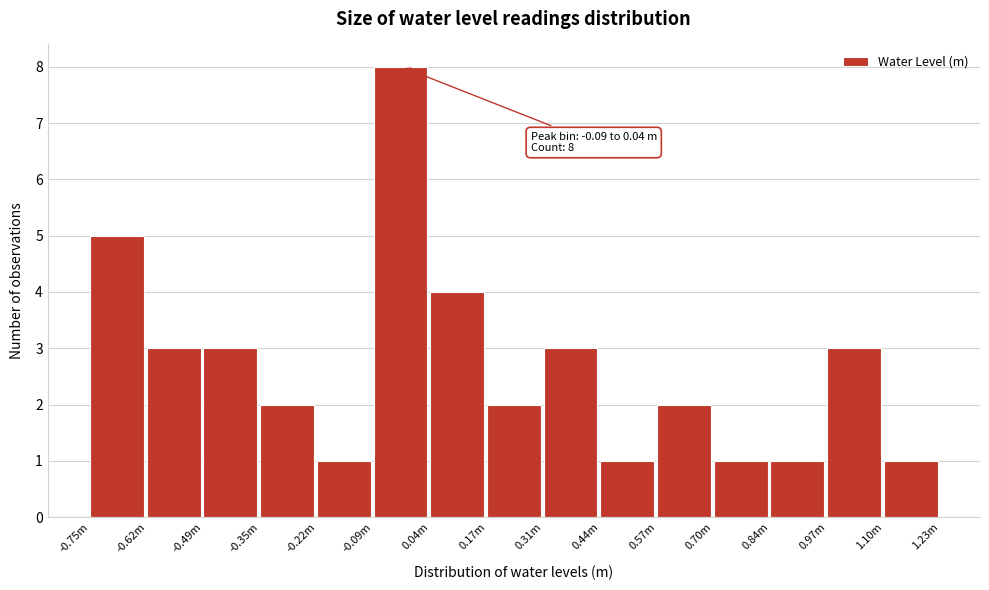

Reading left to right, transcribe all the data shown in this chart.

5	3	3	2	1	8	4	2	3	1	2	1	1	3	1